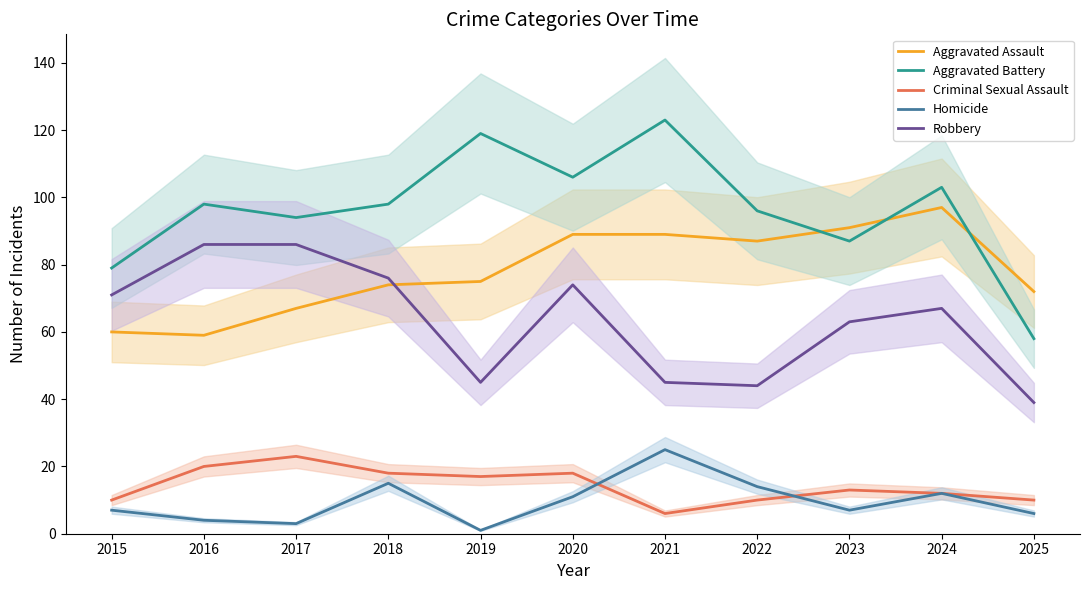

Reading left to right, what are all the values shown in this chart?

Aggravated Assault: 60	59	67	74	75	89	89	87	91	97	72
Aggravated Battery: 79	98	94	98	119	106	123	96	87	103	58
Criminal Sexual Assault: 10	20	23	18	17	18	6	10	13	12	10
Homicide: 7	4	3	15	1	11	25	14	7	12	6
Robbery: 71	86	86	76	45	74	45	44	63	67	39